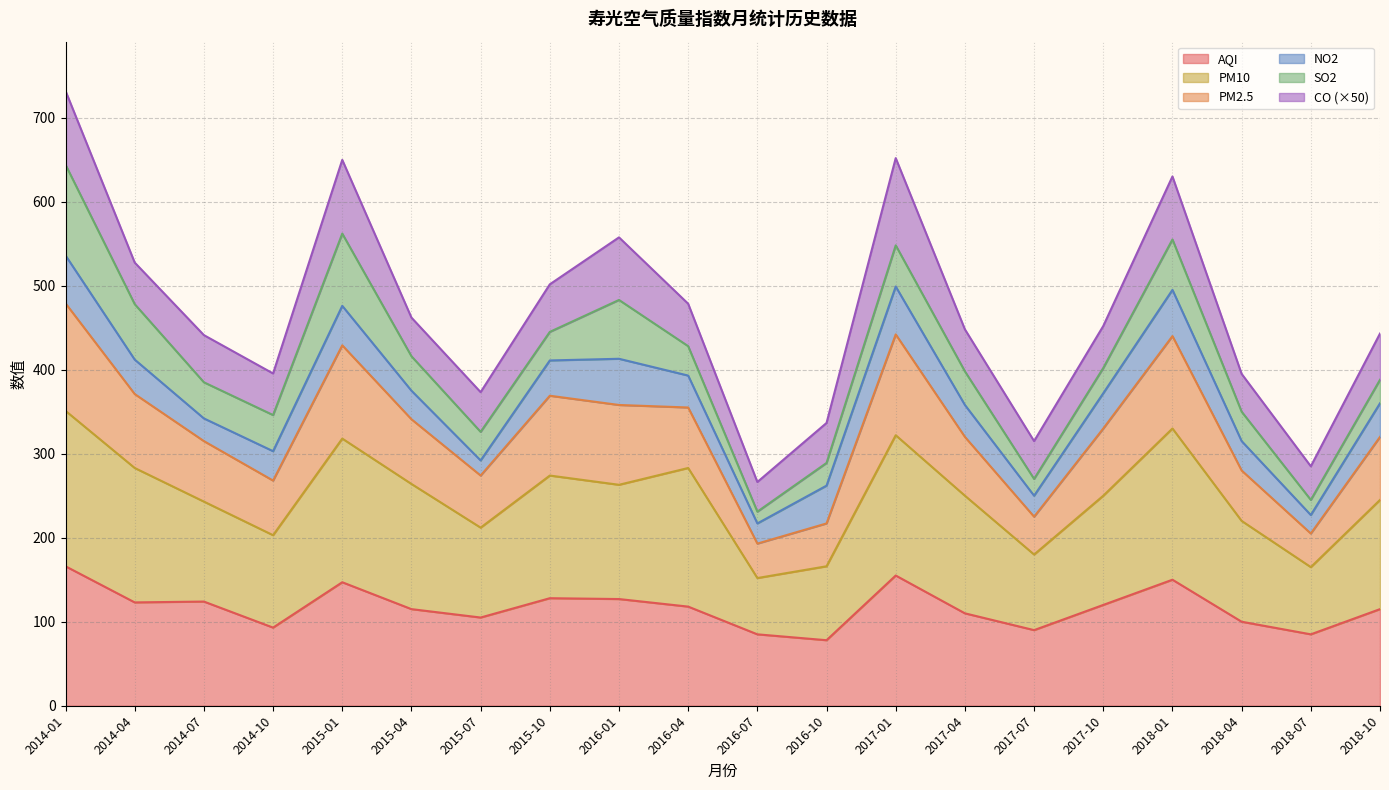

Is it true that PM2.5 equals 87.0 at 2017-07?

False